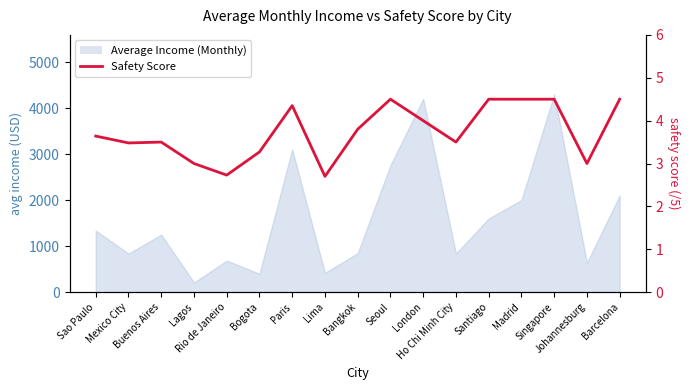

The chart shows a value of 3.5 at Ho Chi Minh City. True or false?

True